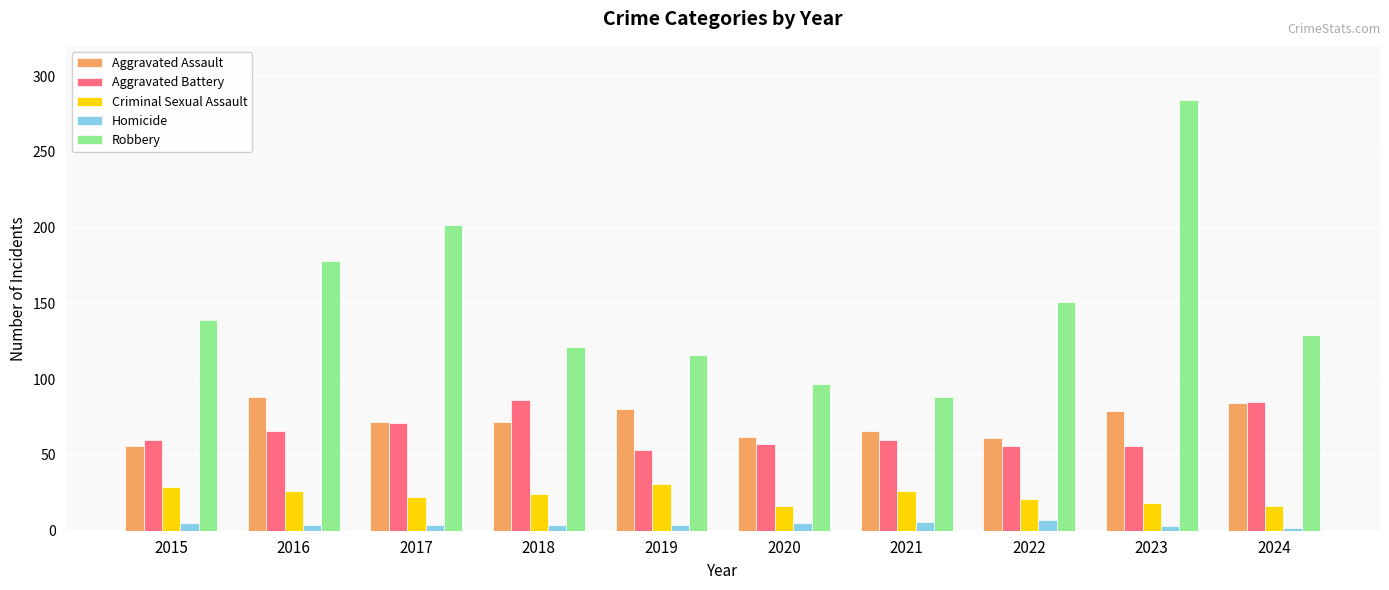

What is the maximum value shown in the chart?

284